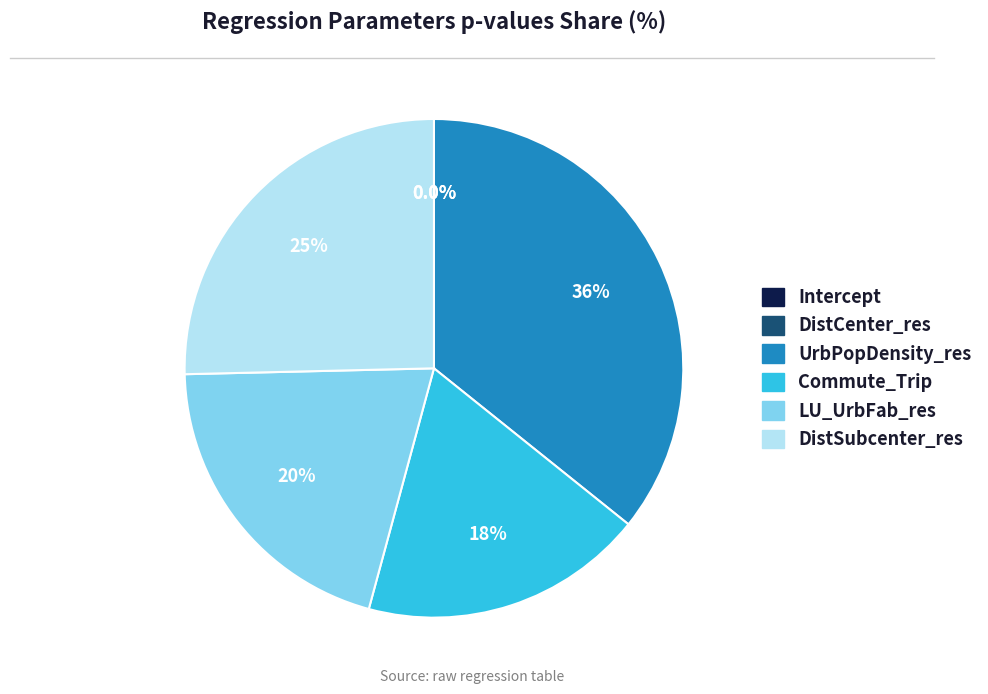

What portion of the pie excludes Commute_Trip?

81.5%